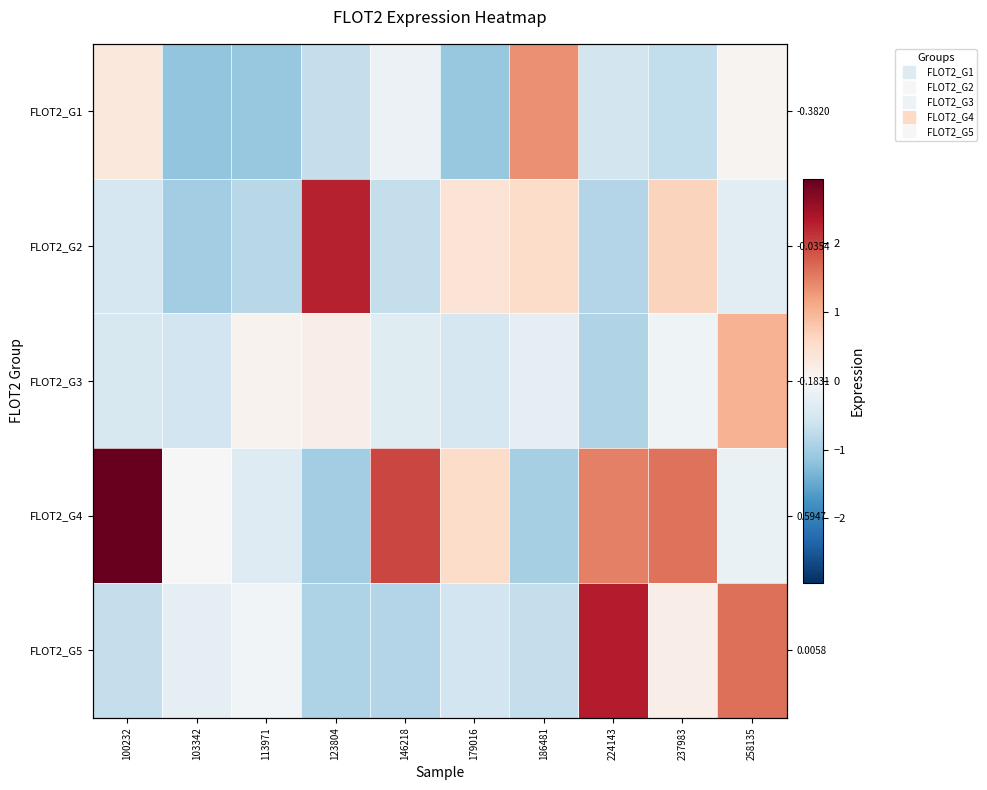

Rank the series by their maximum value, from highest to lowest.

FLOT2_G4, FLOT2_G5, FLOT2_G2, FLOT2_G1, FLOT2_G3